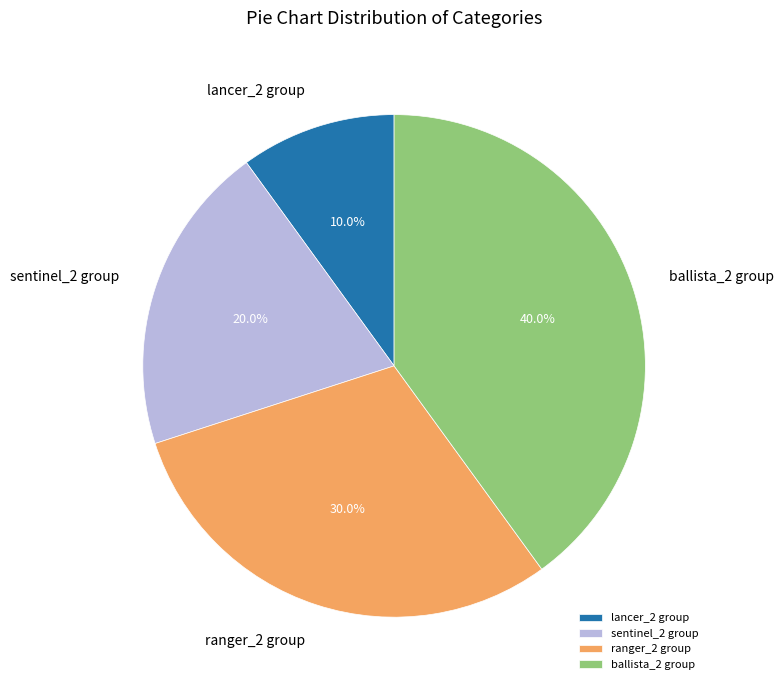

Rank the categories by value from highest to lowest.

ballista_2 group, ranger_2 group, sentinel_2 group, lancer_2 group